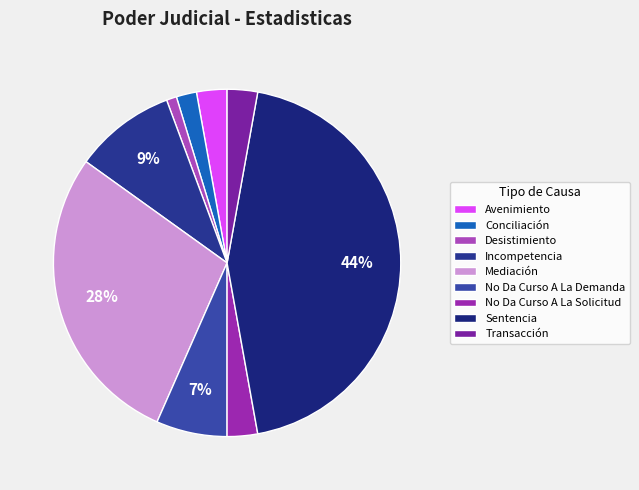

How many slices are in this pie chart?

9